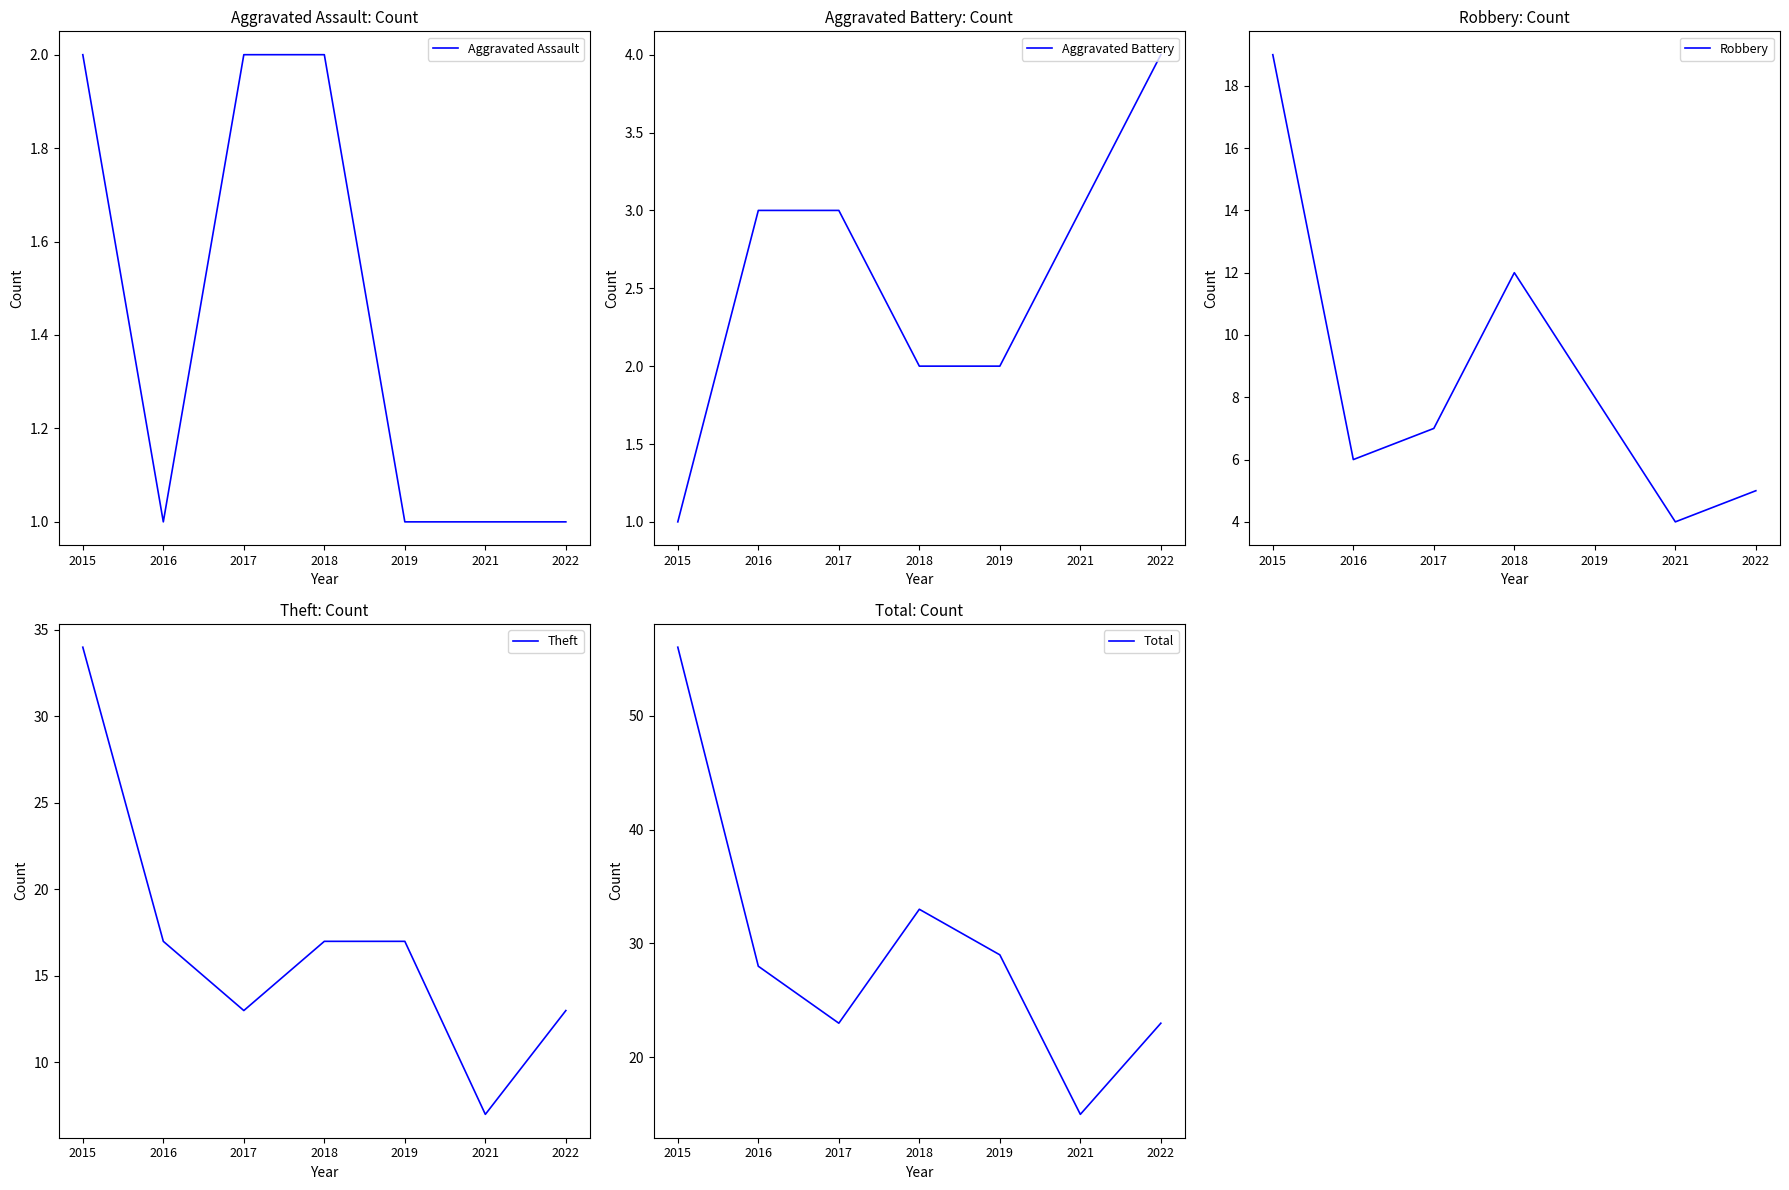

Rank the series by their maximum value, from highest to lowest.

Total, Theft, Robbery, Aggravated Battery, Aggravated Assault